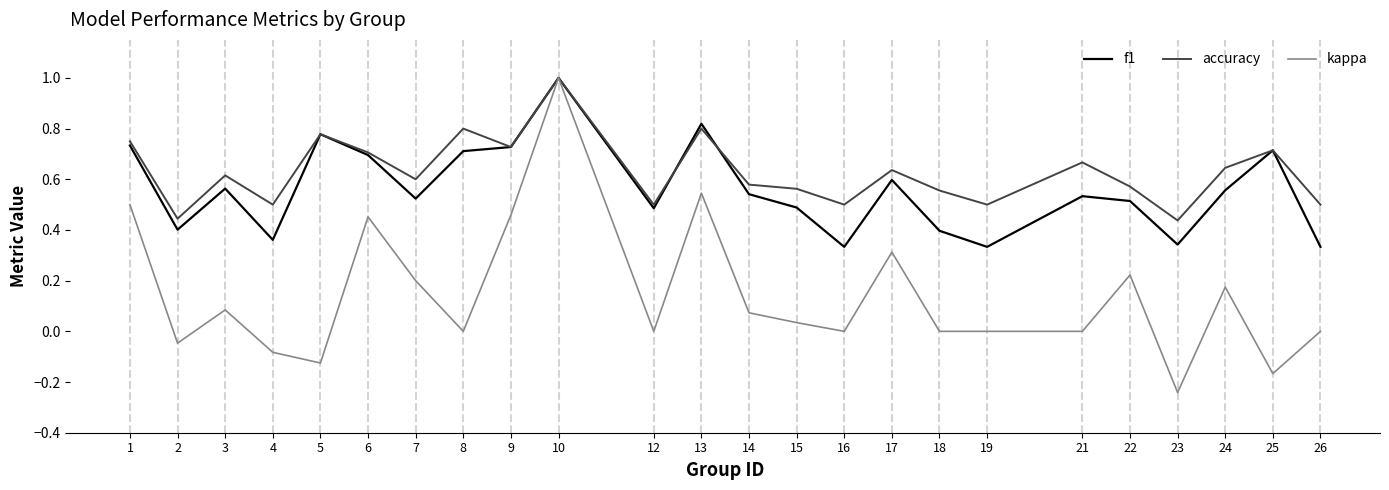

What is the difference between the maximum and second lowest values in the kappa series?

1.2